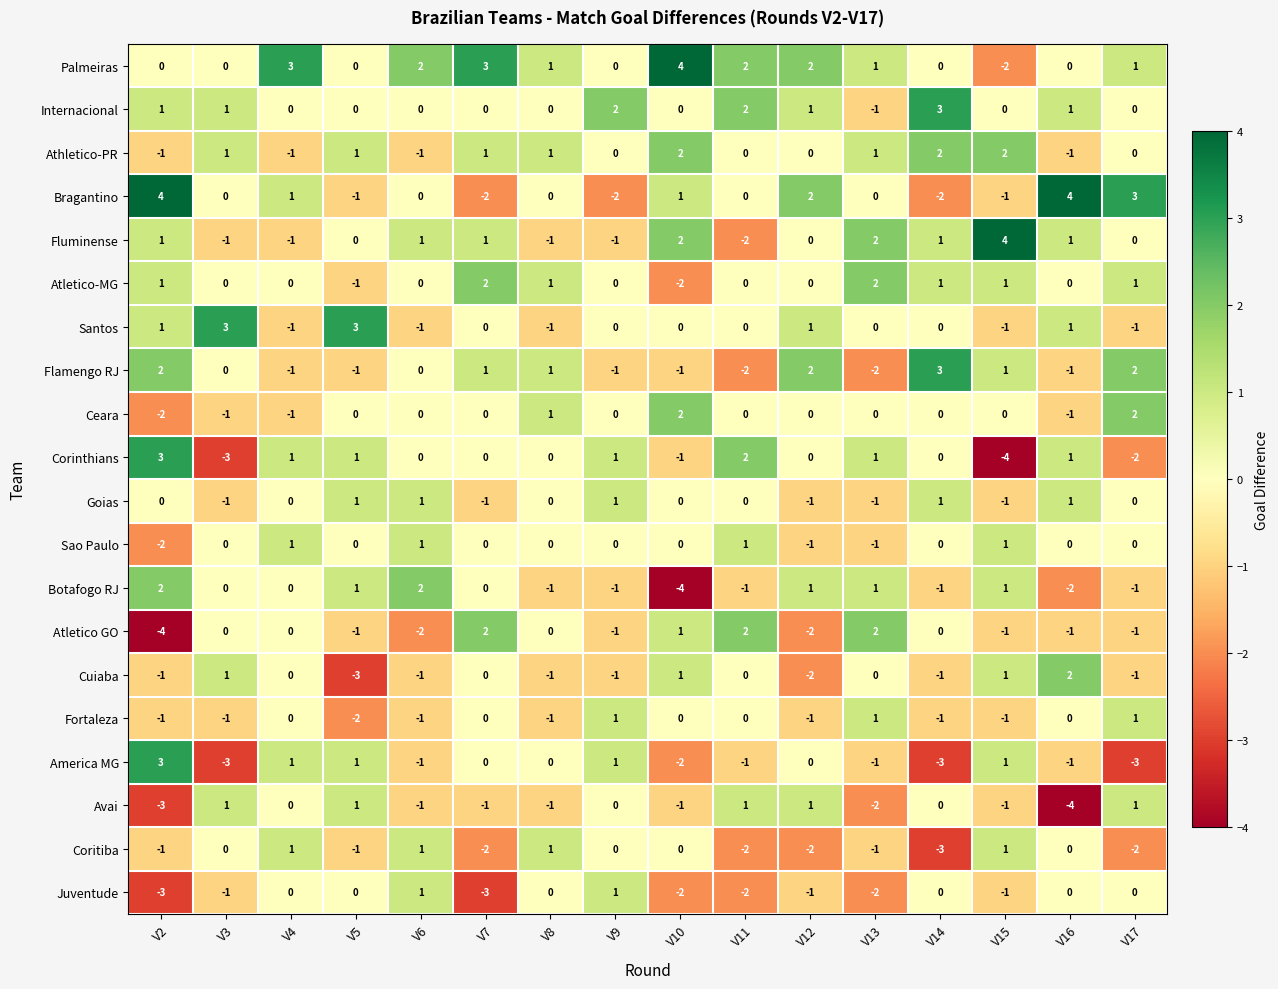

At which category is the sum across all series the highest?

V4